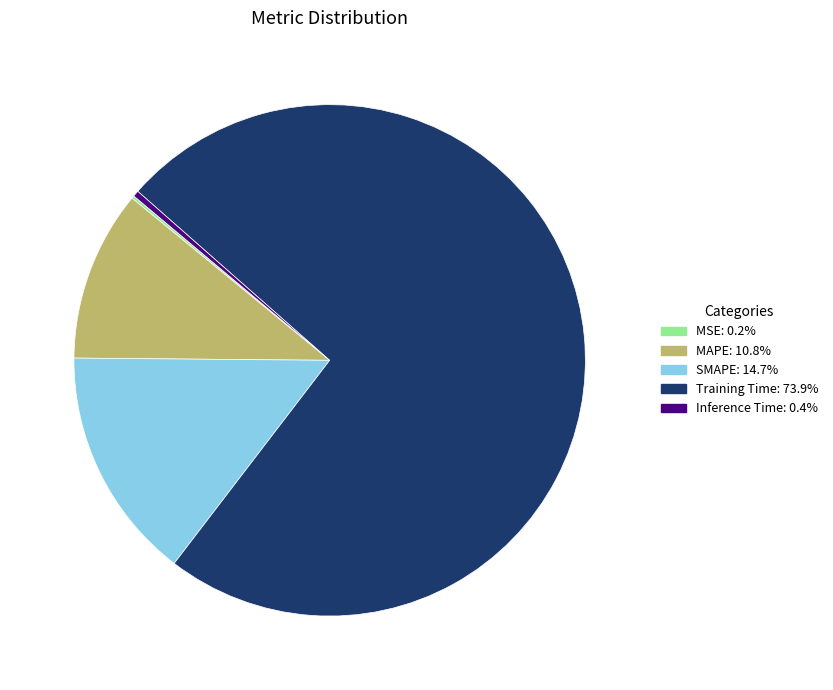

Which has a higher value, MAPE or Inference Time?

MAPE